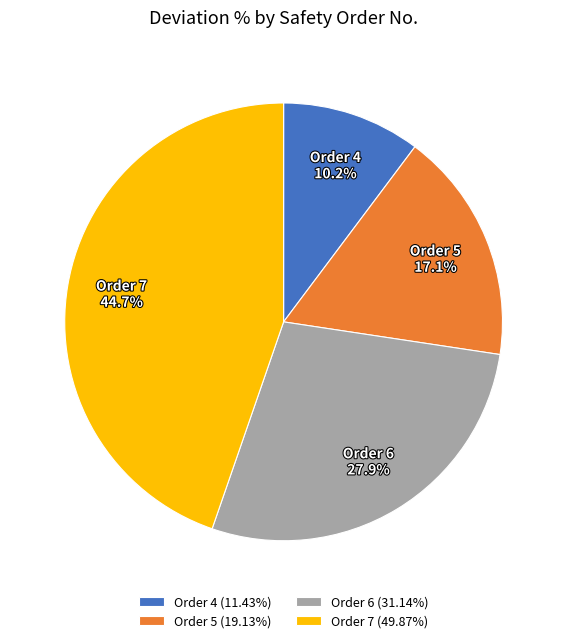

To the nearest percent, what is the combined percentage of Order 4 and Order 5?

27%